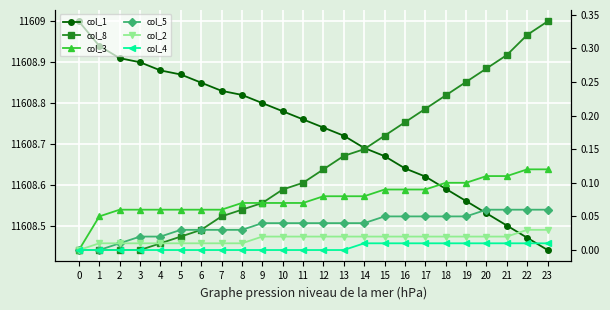

Count the number of categories in the chart.

24